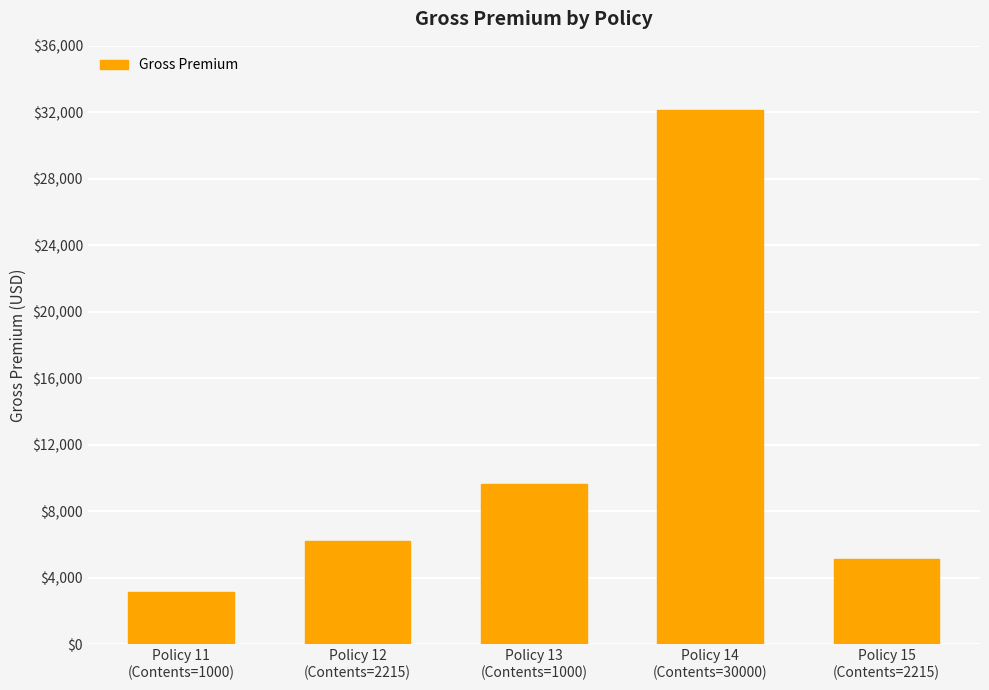

What is the difference between the second highest and second lowest values?

4536